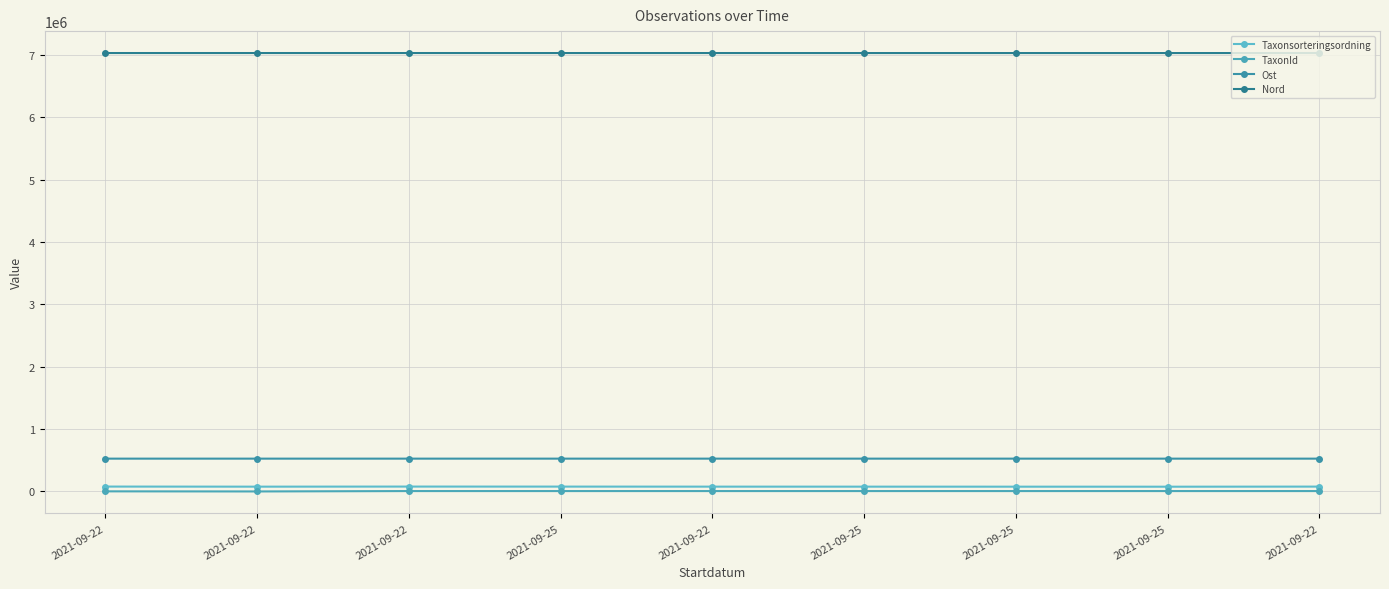

Does the chart have visible grid lines?

Yes